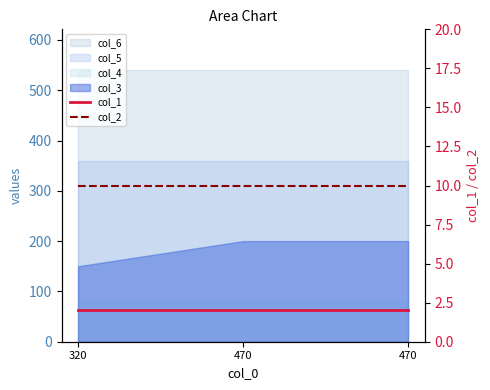

Which label corresponds to the largest value in the chart?

320